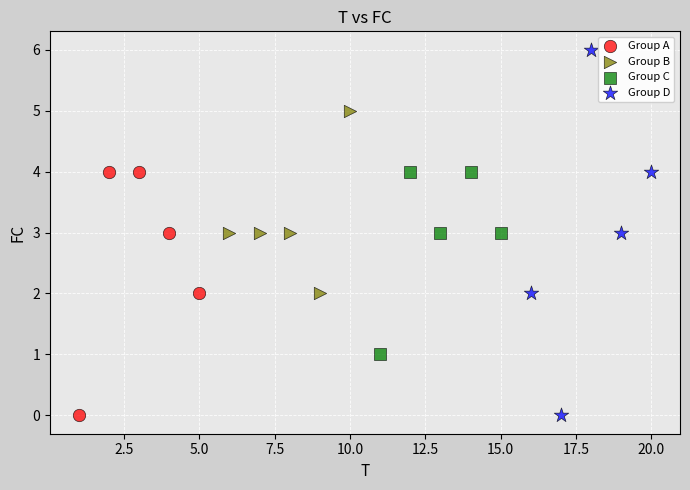

What are all the series names shown in the legend?

Group A, Group B, Group C, Group D